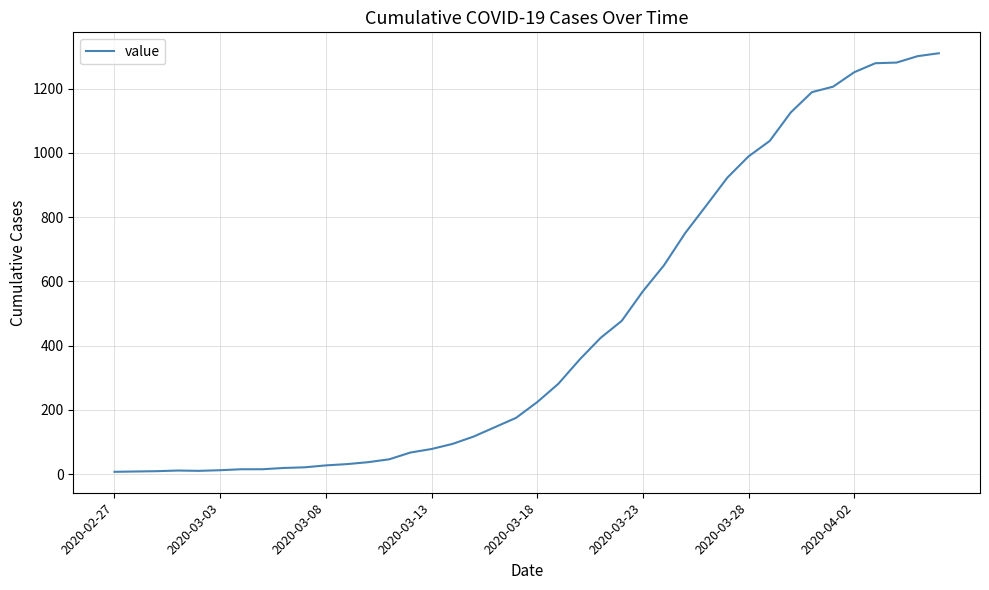

What is the greatest value displayed?

1310